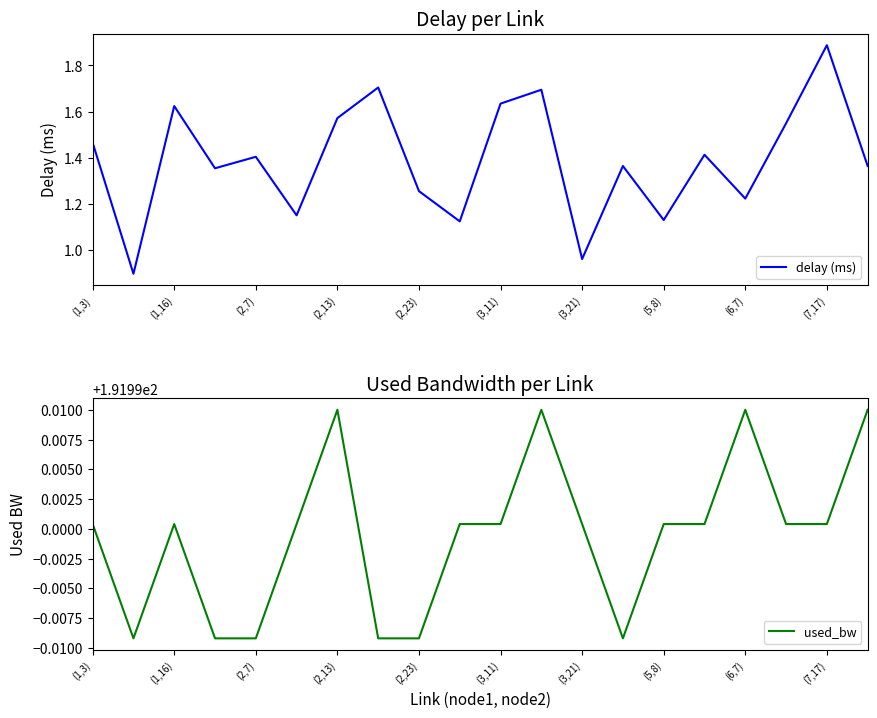

What is the value of the used_bw point at the 7th from the left?

192.0